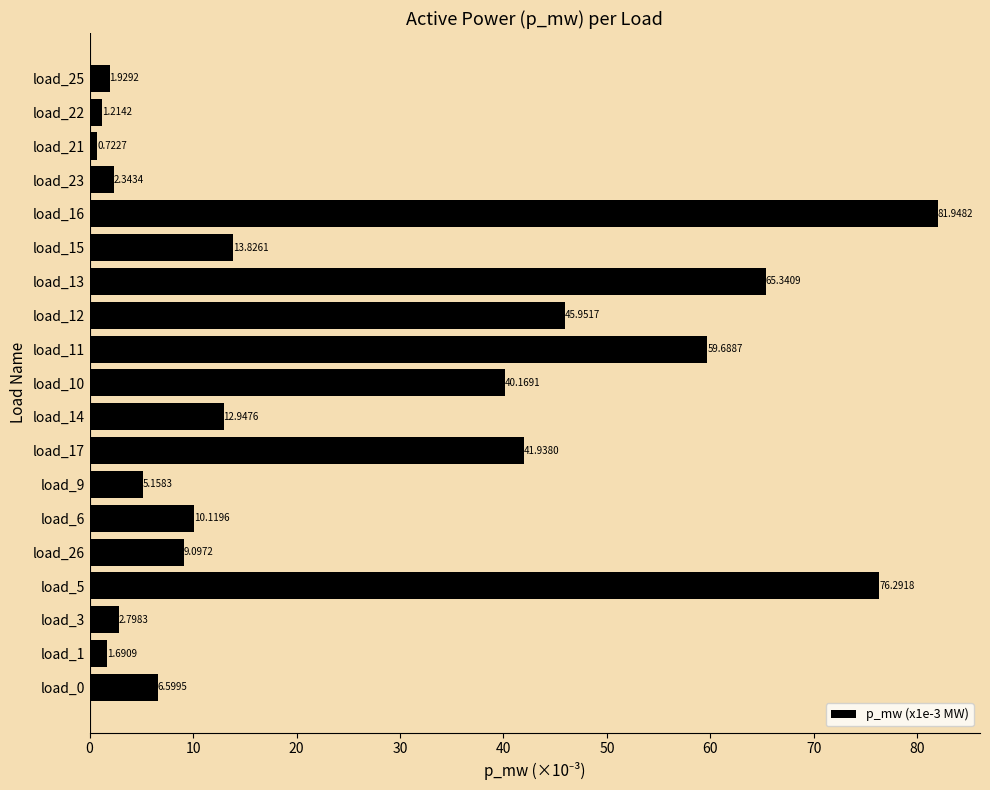

What is the change in value from load_3 to load_26?

+6.3